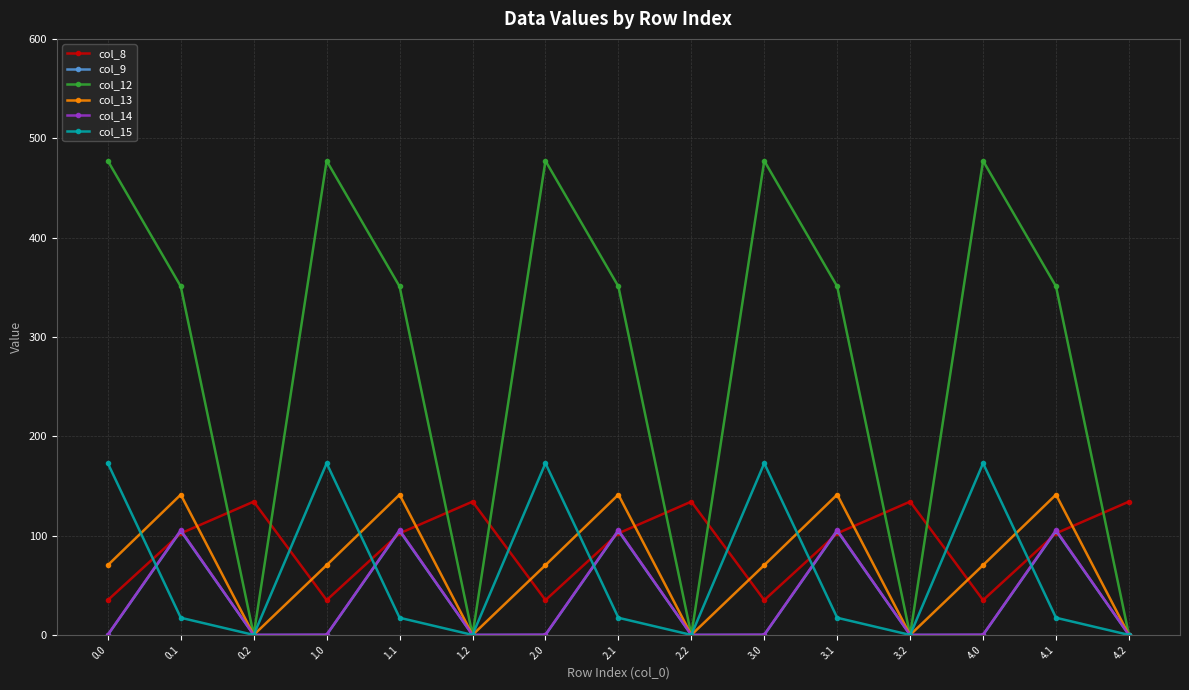

What is the approximate value of col_12 at 3.0?

477.2